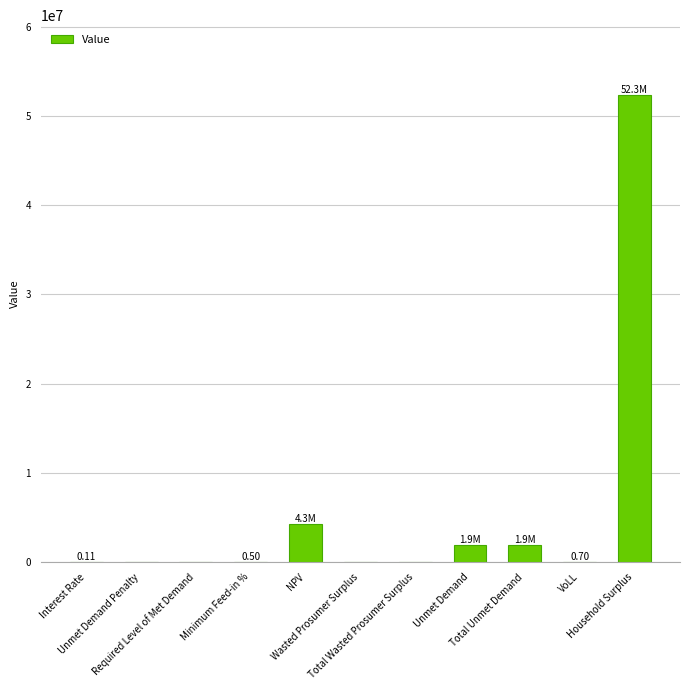

Reading left to right, extract all data points from this chart.

Interest Rate=0.1	Unmet Demand Penalty=0.0	Required Level of Met Demand=0.0	Minimum Feed-in %=0.5	NPV=4252559.2	Wasted Prosumer Surplus=0.0	Total Wasted Prosumer Surplus=0.0	Unmet Demand=1919760.5	Total Unmet Demand=1919760.5	VoLL=0.7	Household Surplus=52318301.2